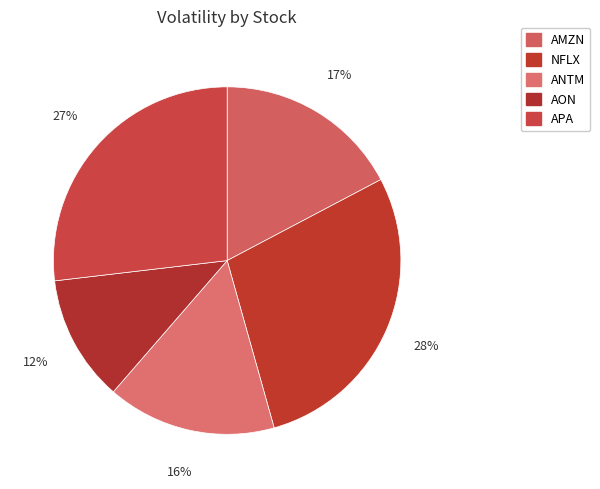

Which slice is the largest?

NFLX